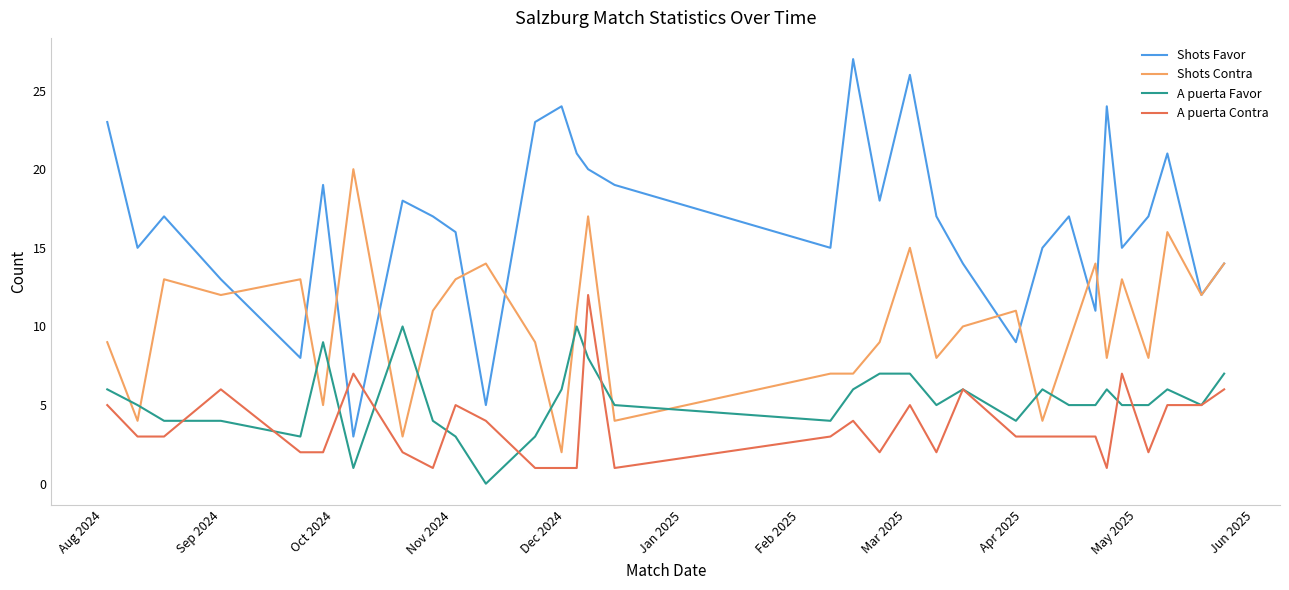

What is the highest value of the A puerta Favor series?

10